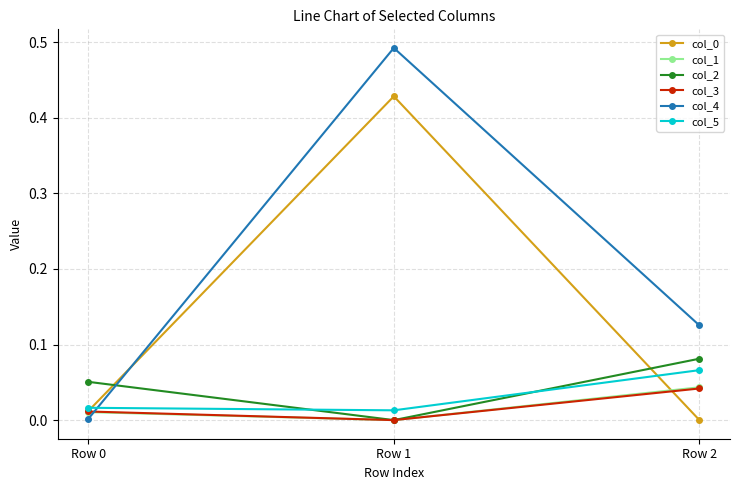

The value of col_3 at Row 0 is 0.0. True or false?

True